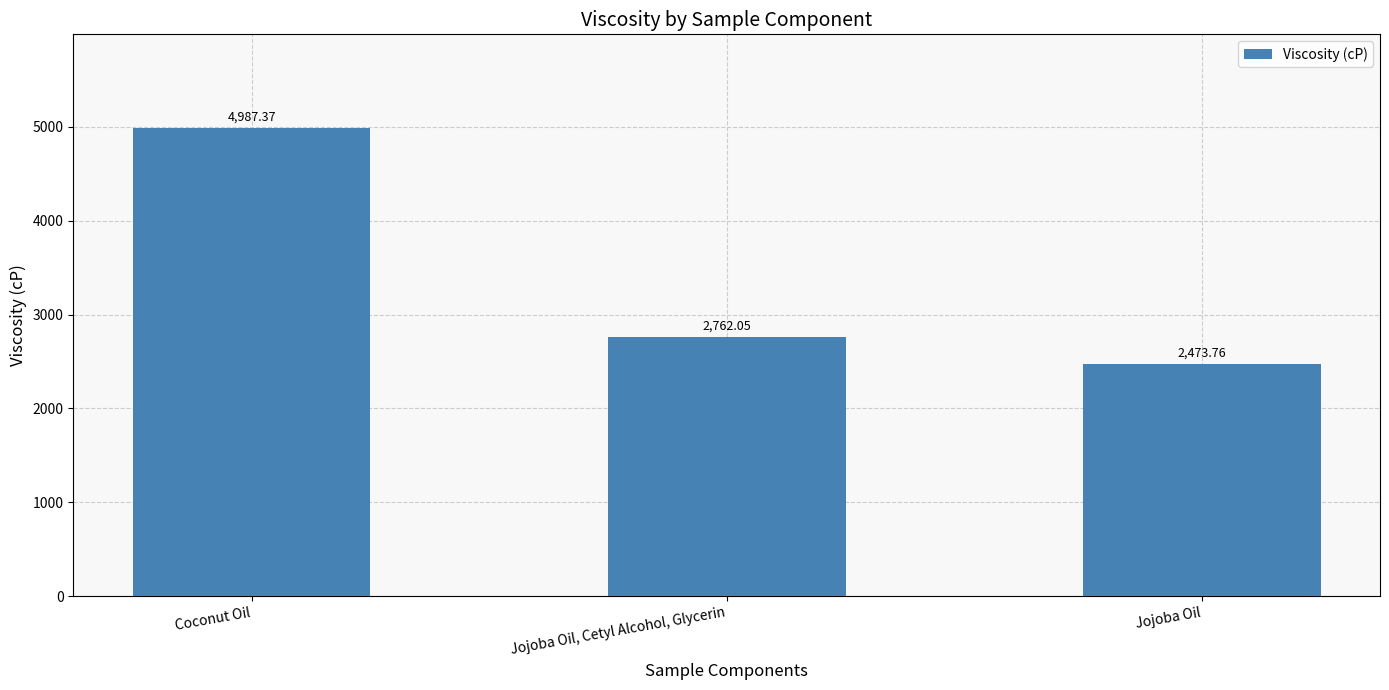

How many bars are there in total?

3